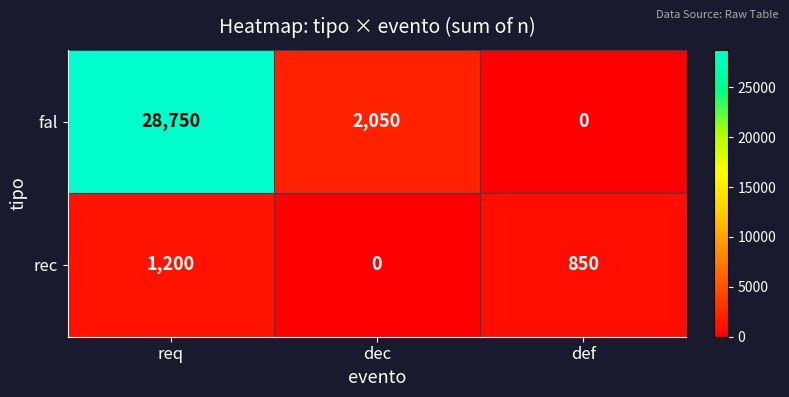

What is the highest value of the fal series?

28750